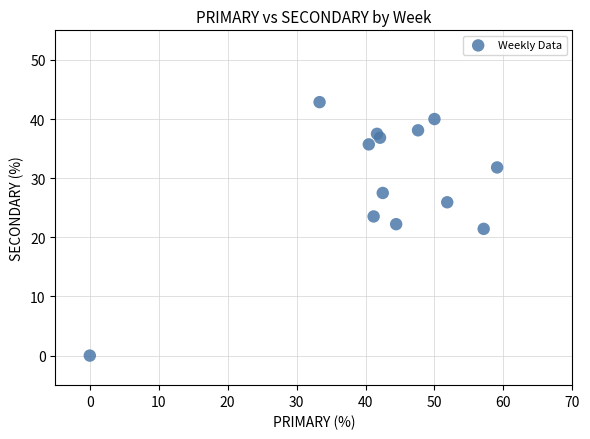

What is the range of Y values (max minus min)?

42.9